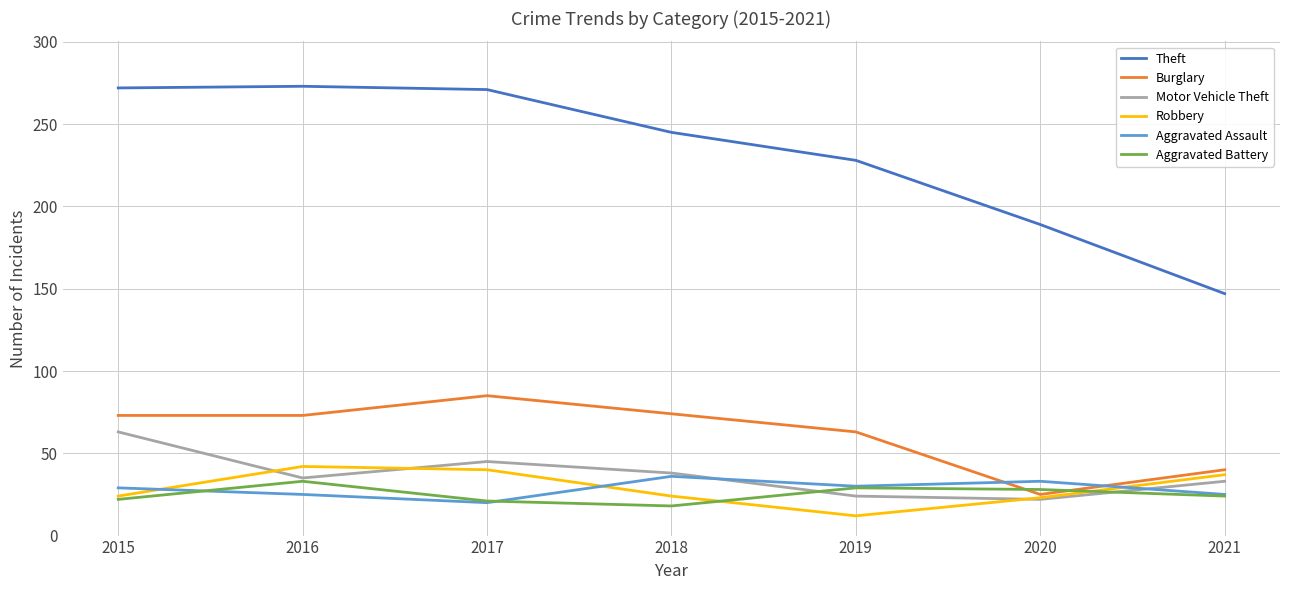

What is the difference between the second highest and second lowest values in the Theft series?

83